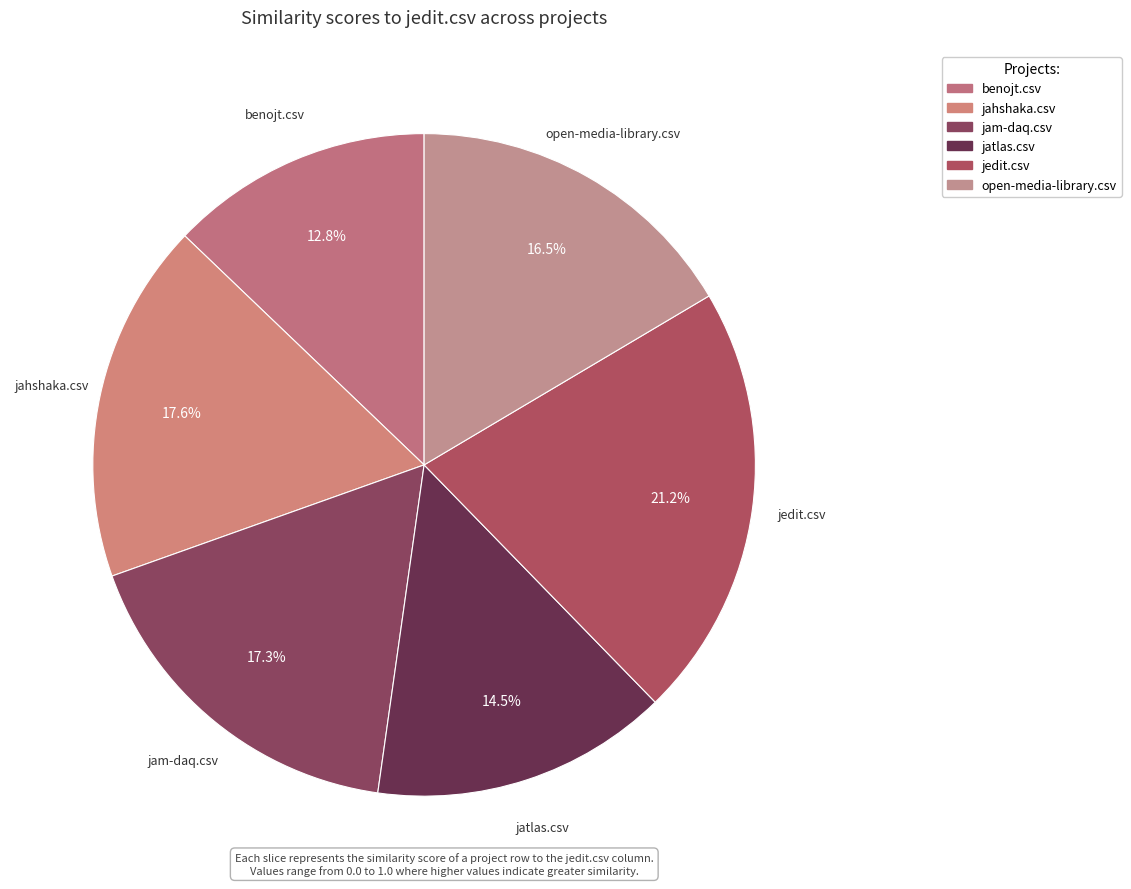

Which slice is the largest?

jedit.csv